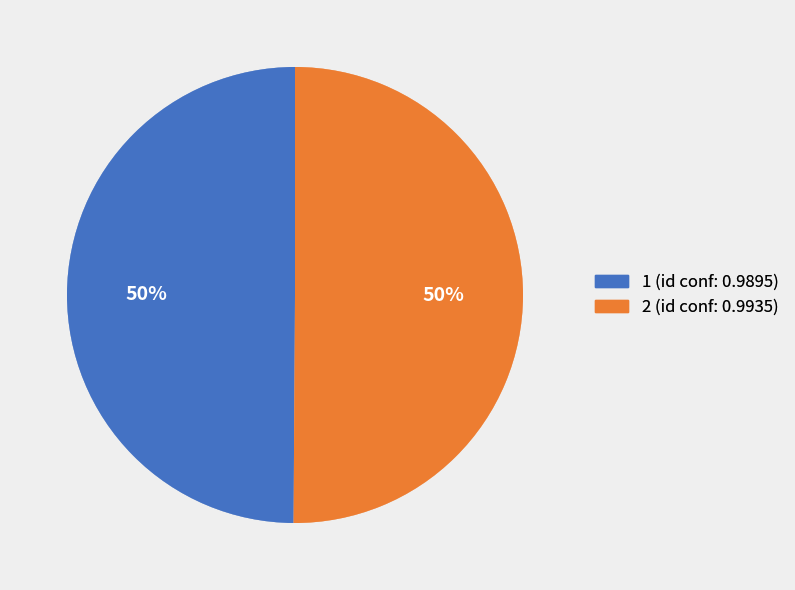

What percentage is the 1 slice, to the nearest percent?

50%